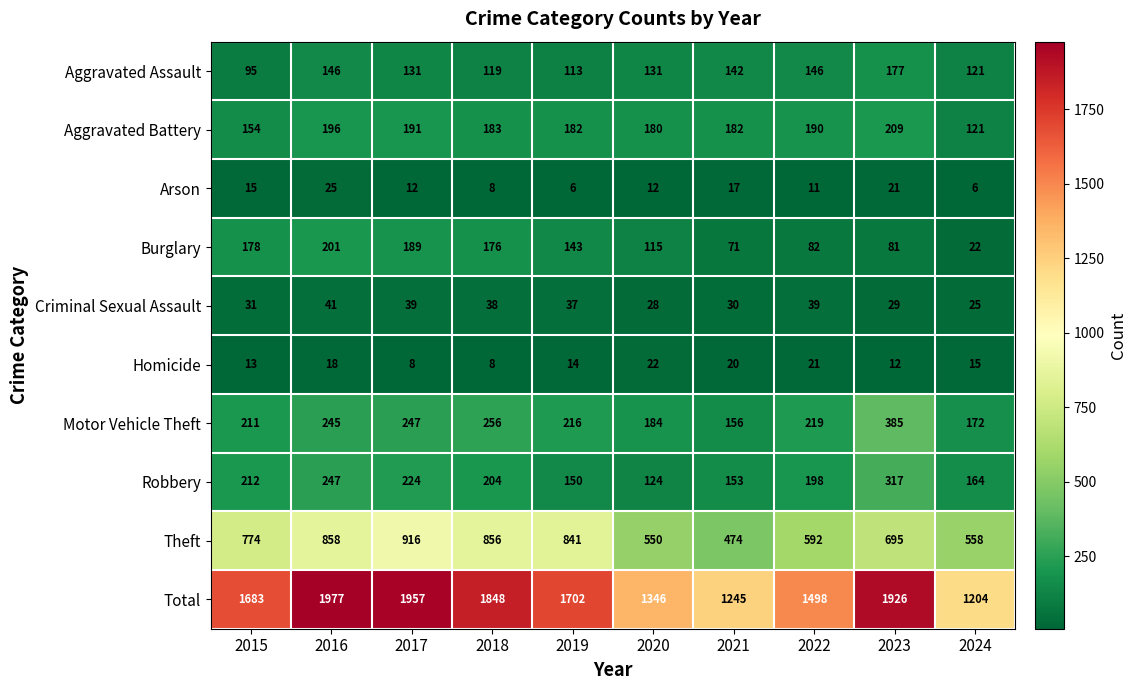

At which category does the chart reach its peak across all series?

2016